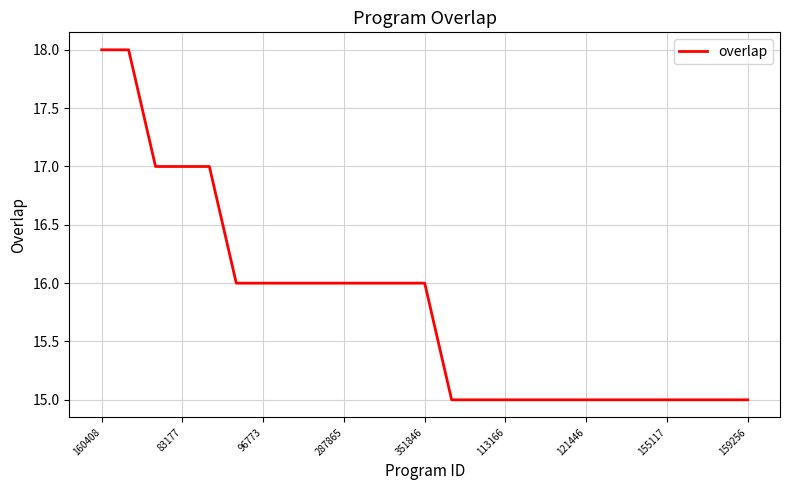

What is the difference between the maximum and minimum values?

3